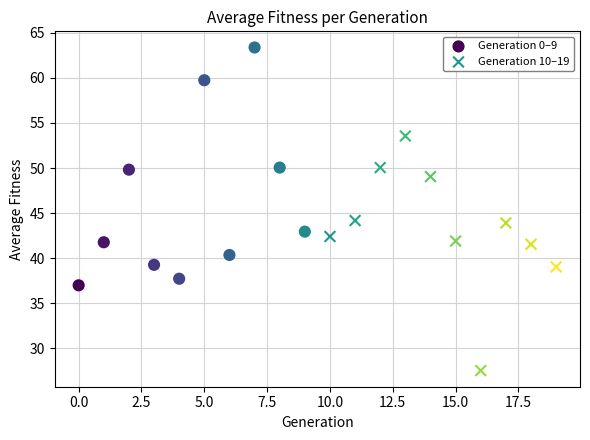

Which series reaches the minimum Y coordinate?

Generation 10–19